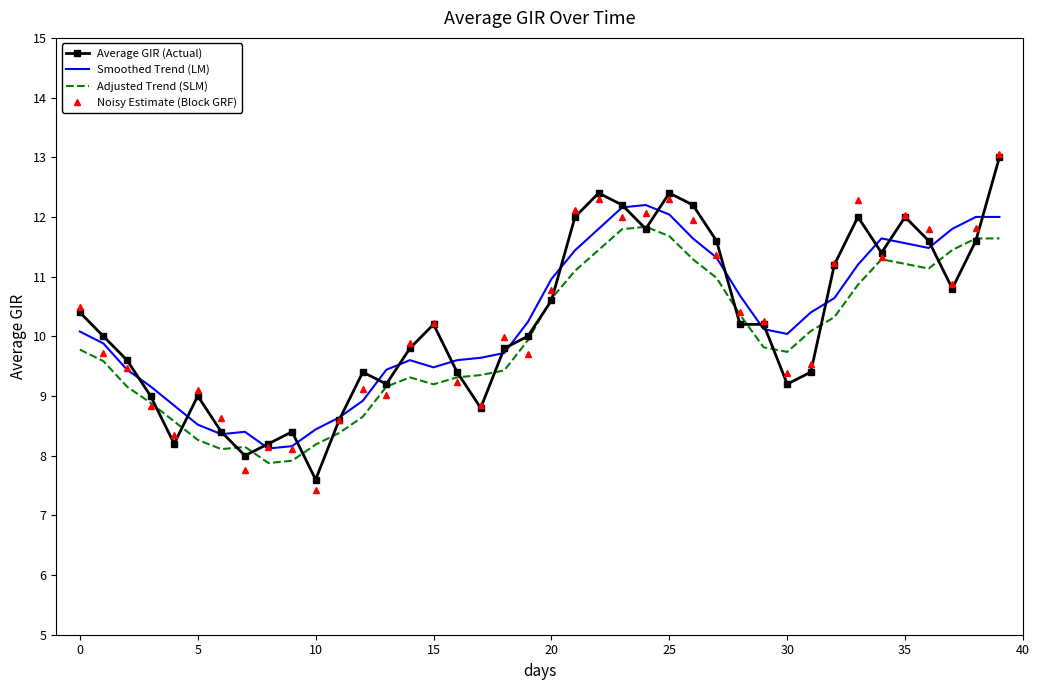

What is the greatest value displayed?

13.0